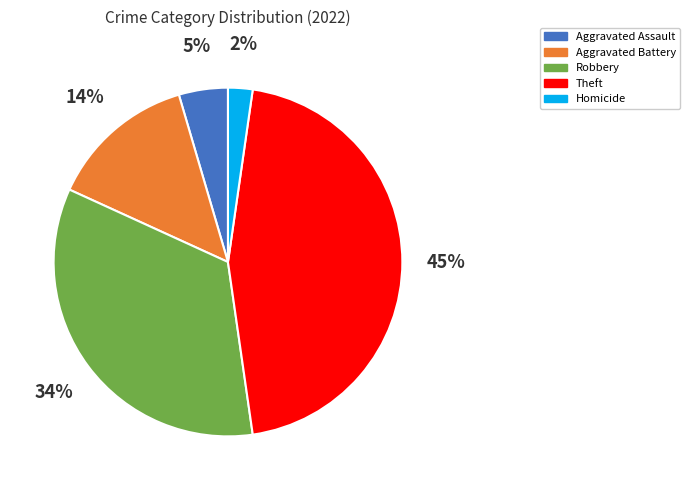

Which has a higher value, Theft or Robbery?

Theft